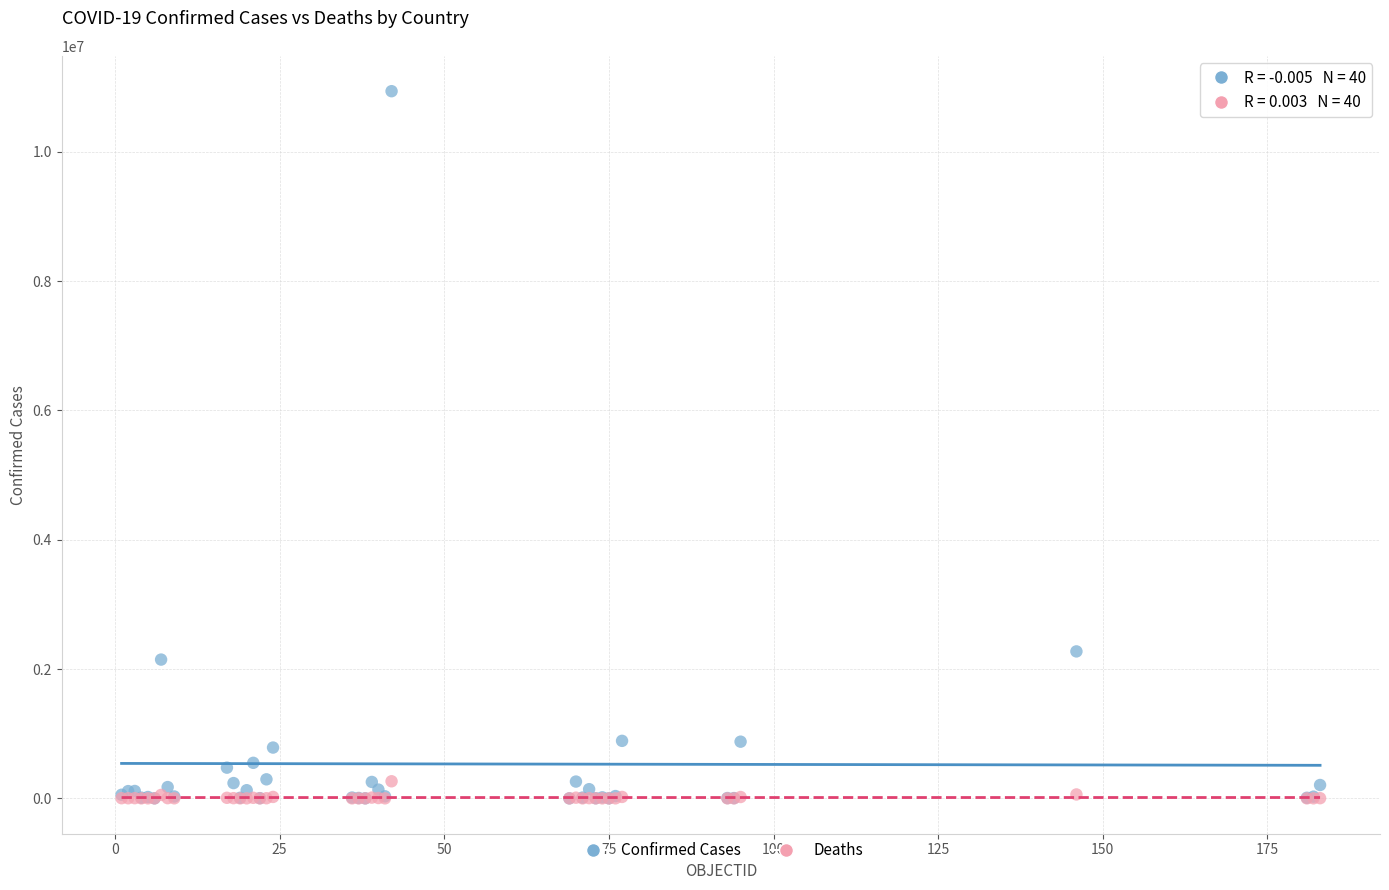

In the Confirmed Cases series, what Y value is closest to 5469512?

2273245